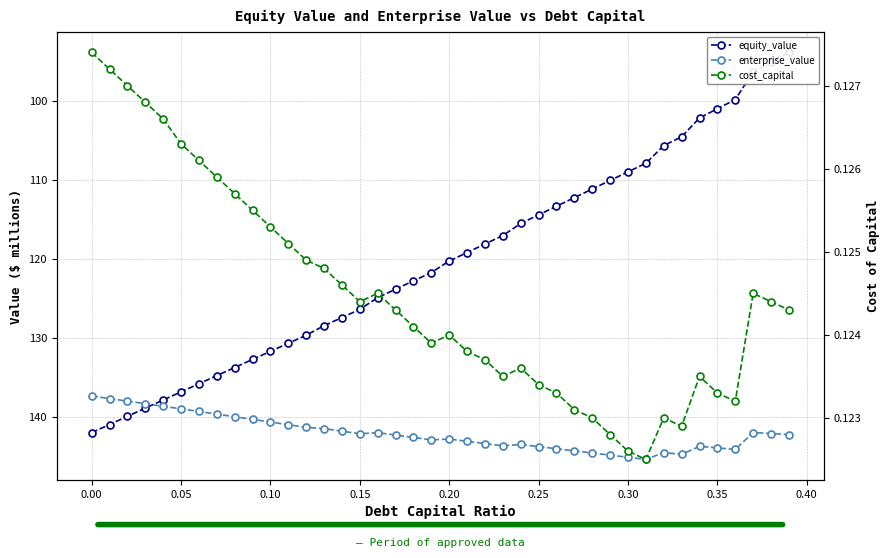

What are all the series names shown in the legend?

equity_value, enterprise_value, cost_capital